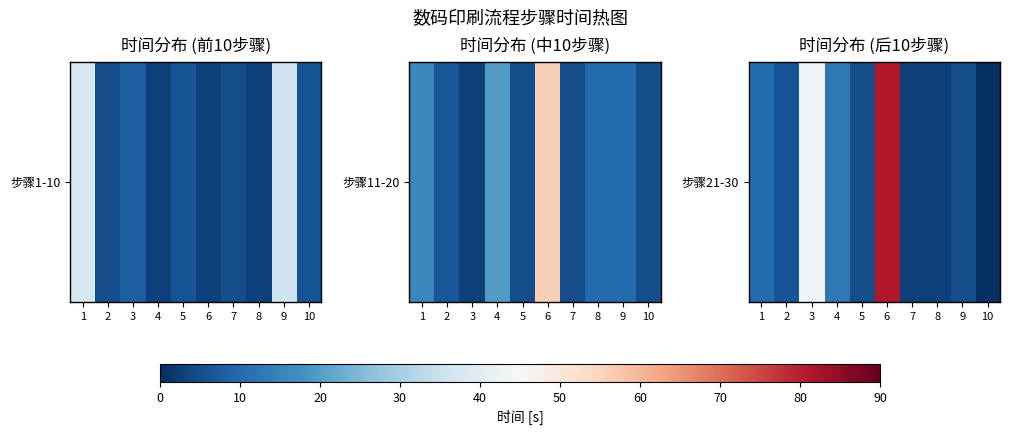

How many values exceed 6?

4